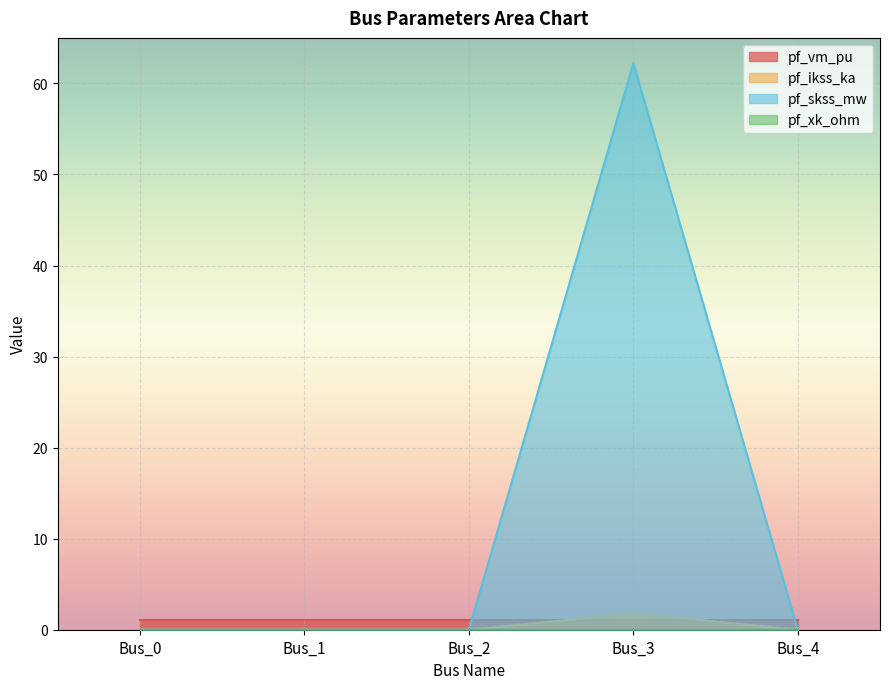

Does the chart display data point markers on the line(s)?

No